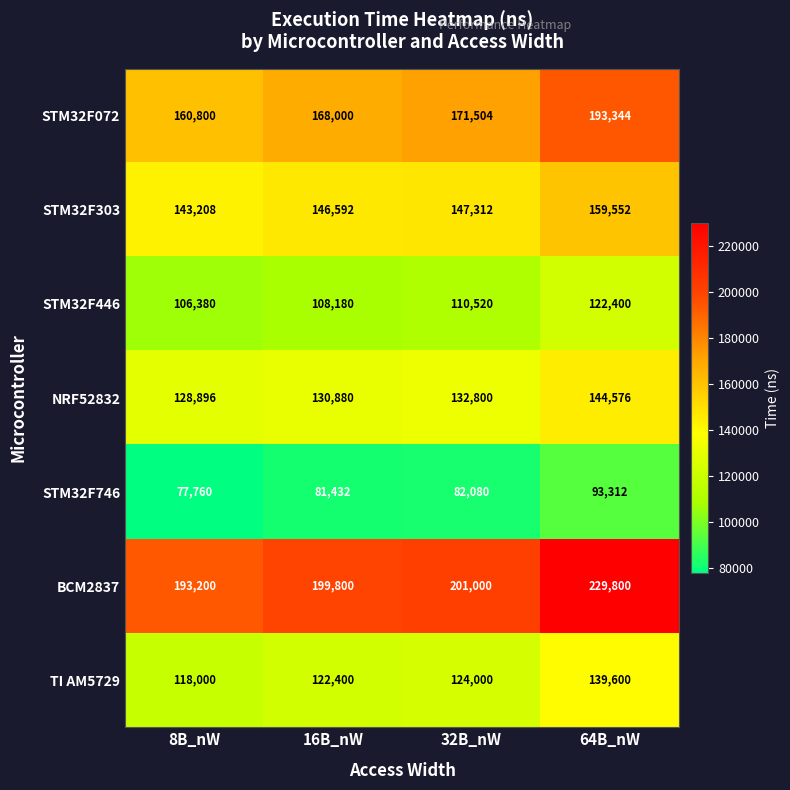

True or false: TI AM5729 has a value of 30045 at 32B_nW.

False